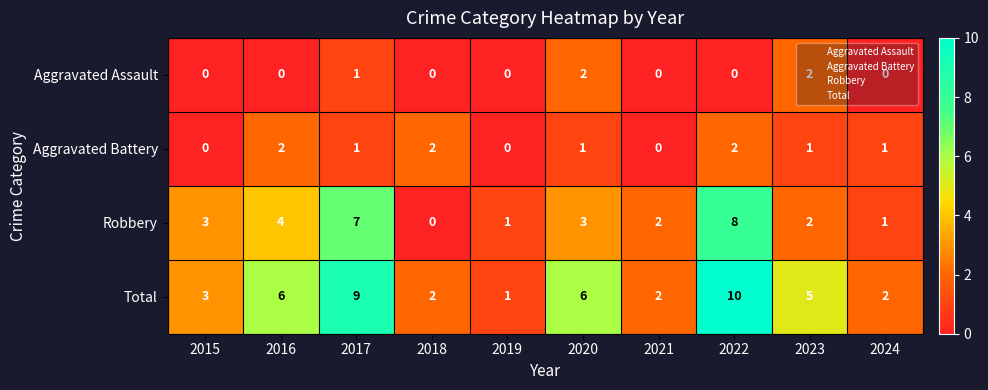

What is the maximum value for Total?

10